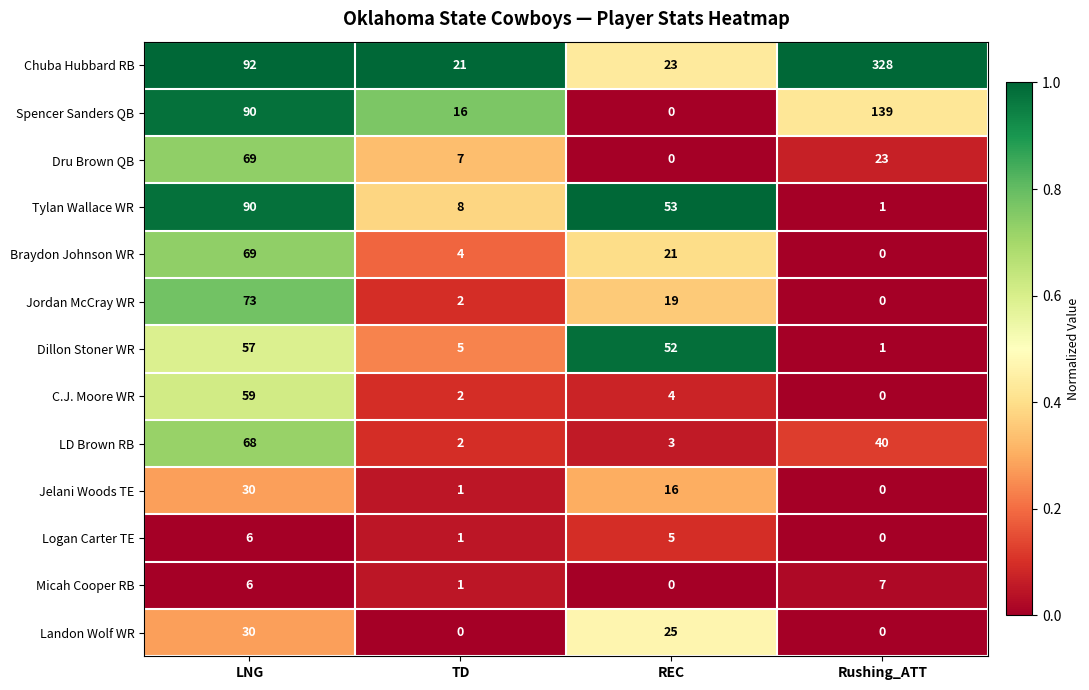

Rank the categories by Dru Brown QB value from lowest to highest.

REC, TD, Rushing_ATT, LNG